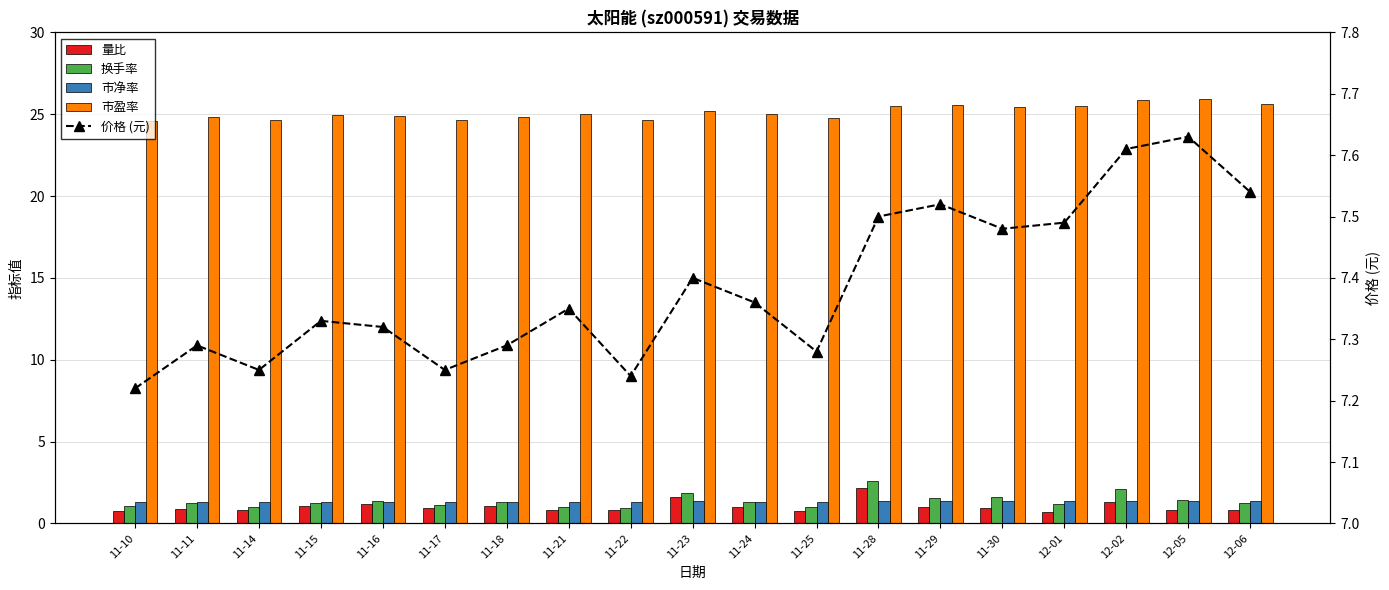

At how many categories does at least one series exceed 22?

19